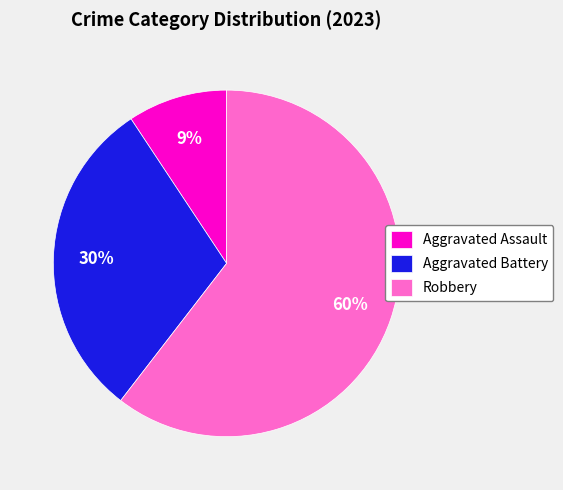

What is the ratio of the value at Aggravated Battery to the value at Robbery?

0.5